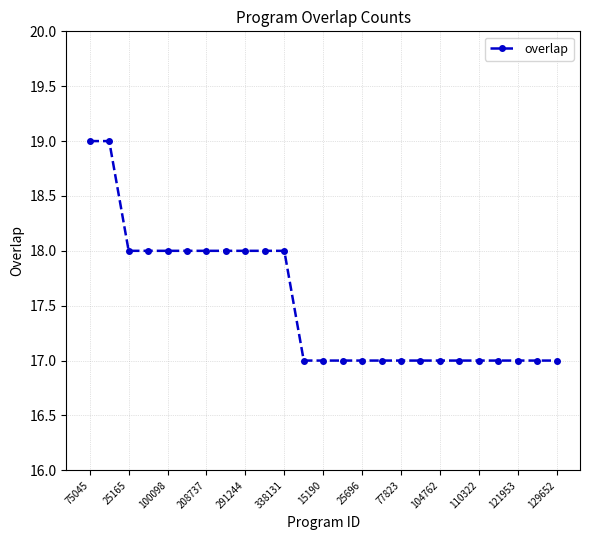

Reading right to left, transcribe all the data shown in this chart.

17	17	17	17	17	17	17	17	17	17	17	17	17	17	18	18	18	18	18	18	18	18	18	19	19